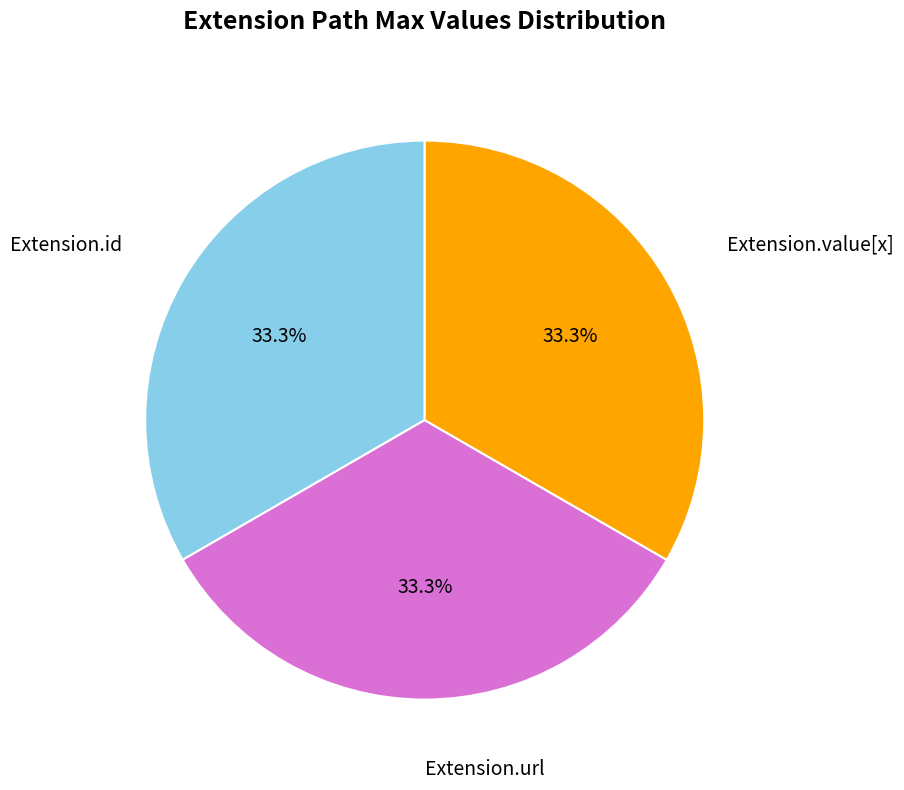

Is there a majority slice in this chart?

No